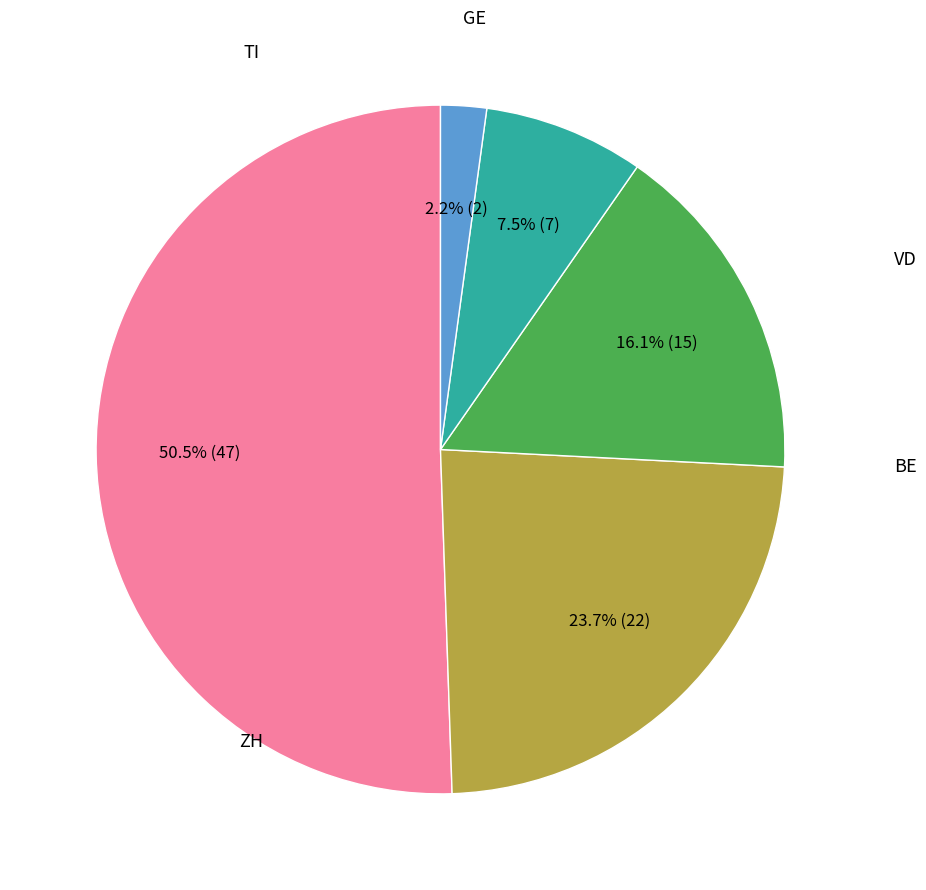

Is there a majority slice in this chart?

Yes